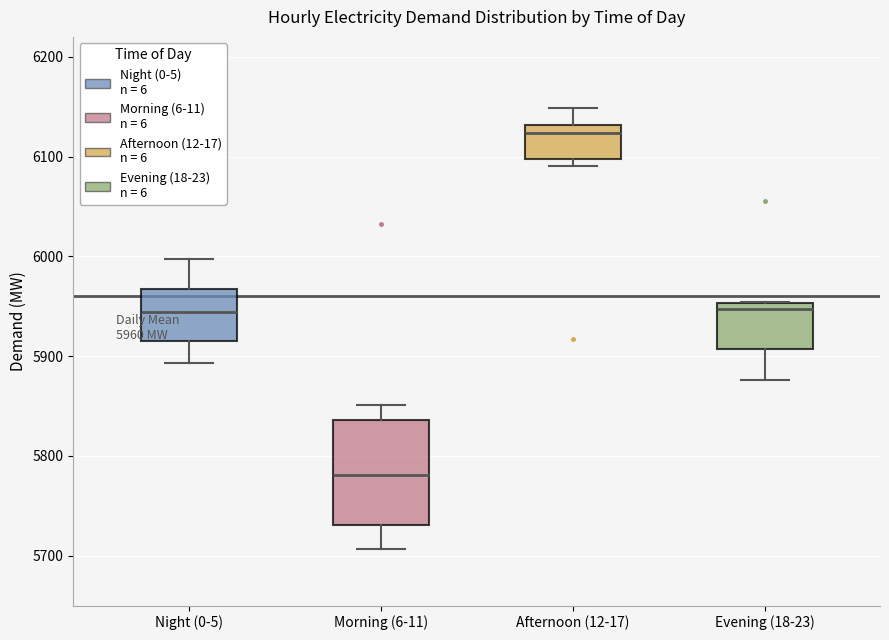

Which box has the lowest median line?

Morning (6-11)